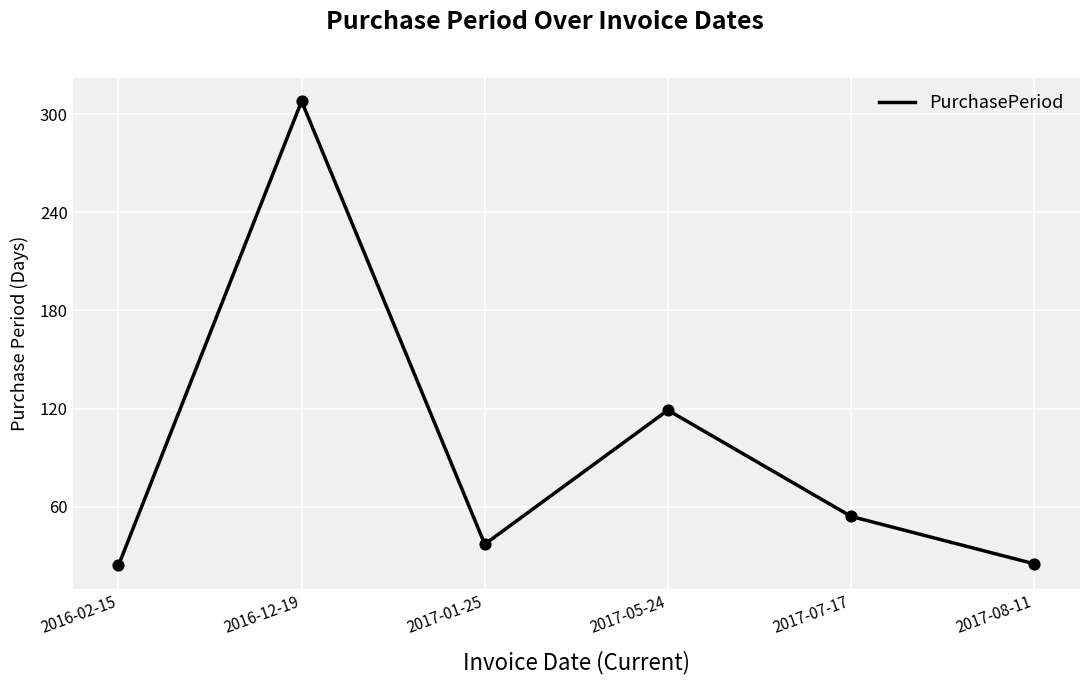

What is the change in value from 2016-12-19 to 2017-01-25?

-271